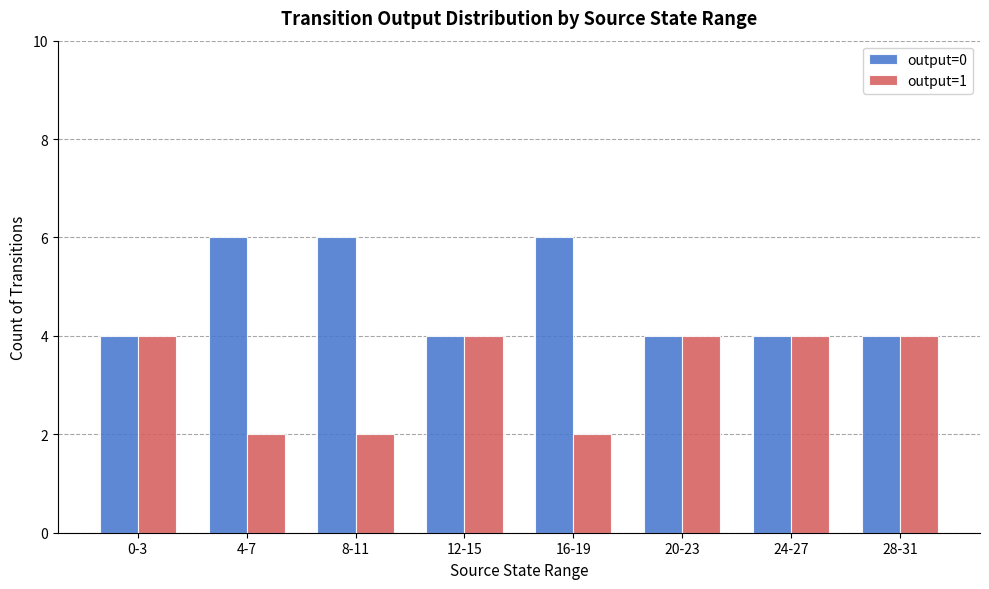

What position from the left is 24-27?

7